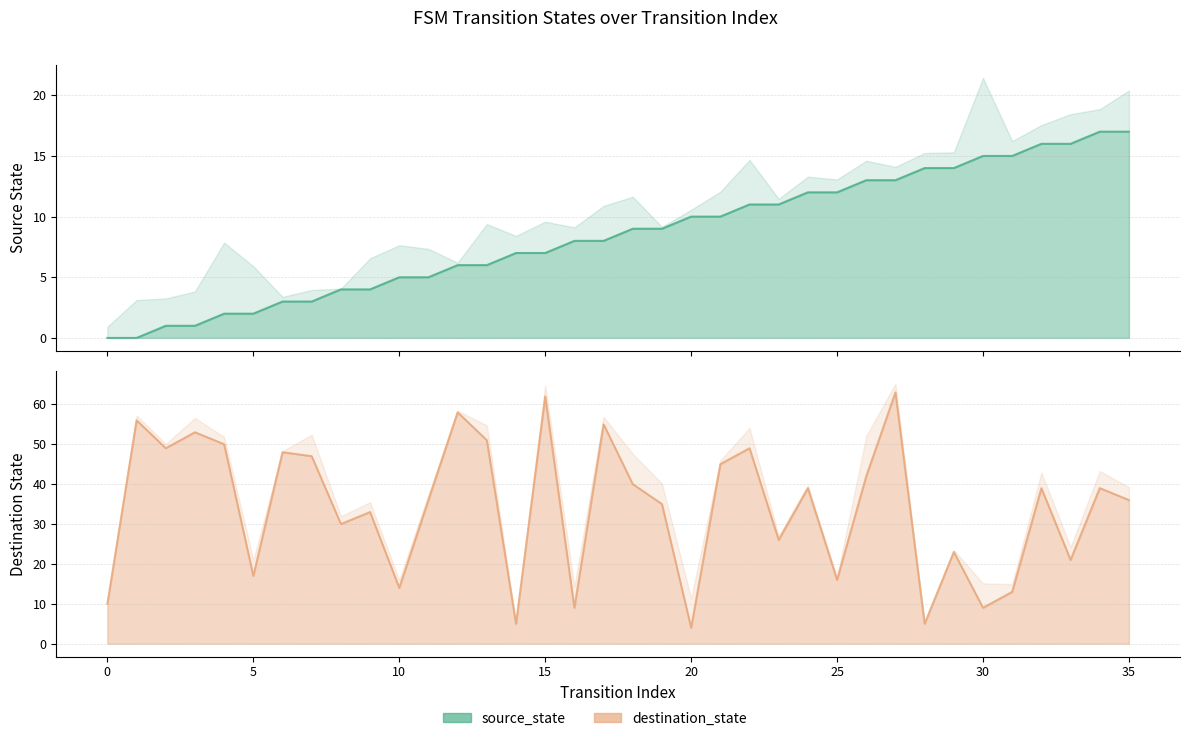

Which series has the widest spread of values?

destination_state